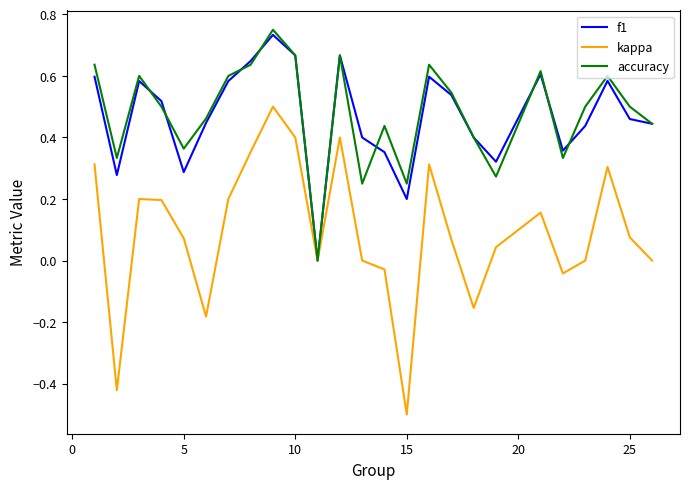

What are all the series names shown in the legend?

f1, kappa, accuracy